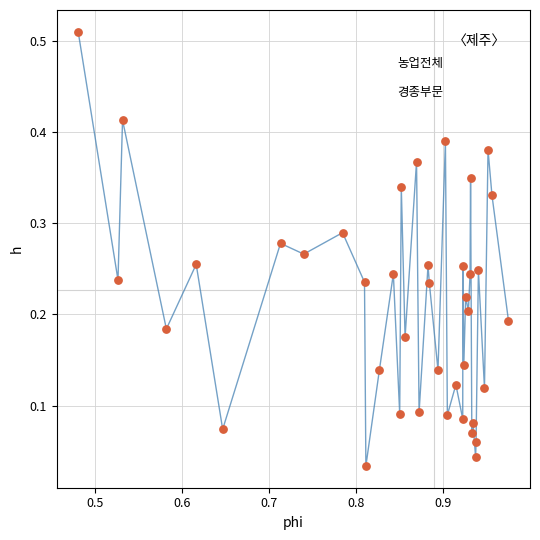

Does the chart have visible grid lines?

Yes